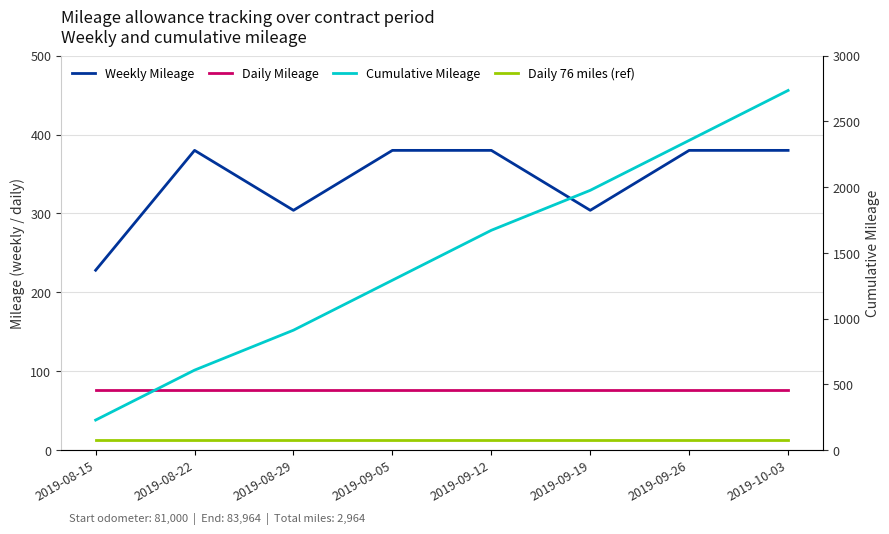

Does the chart have visible grid lines?

Yes